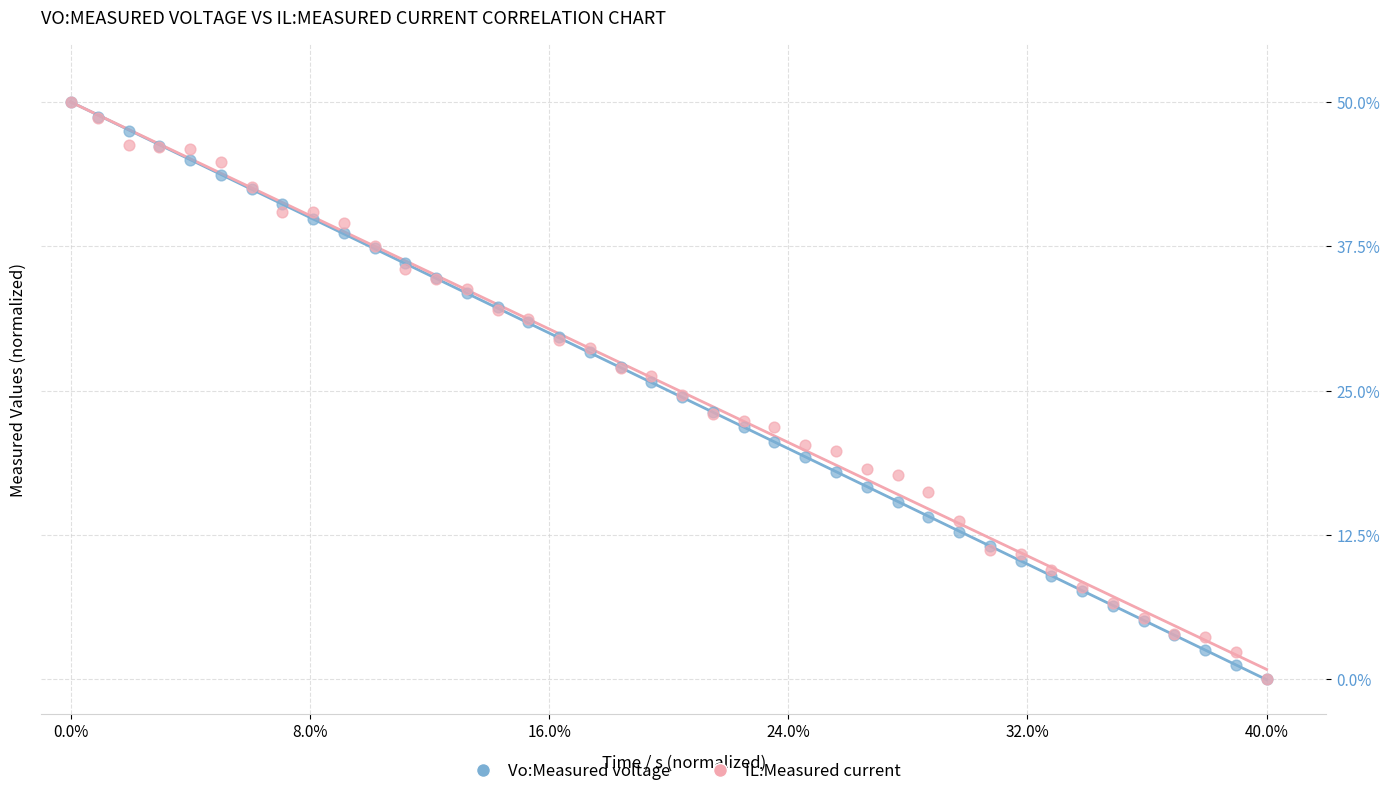

What are all the series names shown in the legend?

Vo:Measured voltage, IL:Measured current